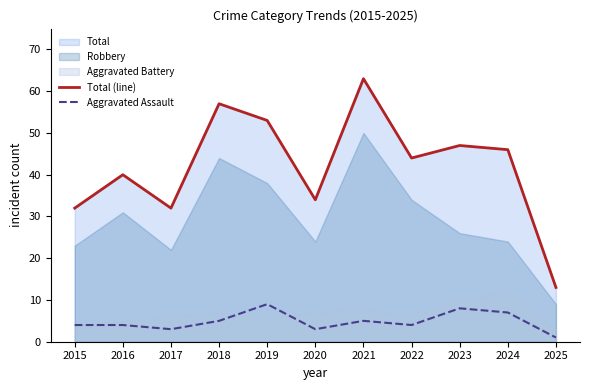

What is the total value across all series at 2024?

53